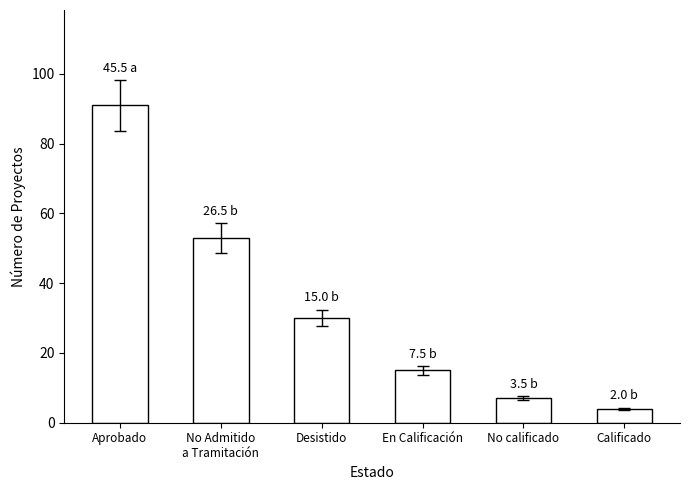

What is the change in value from Aprobado to En Calificación?

-76